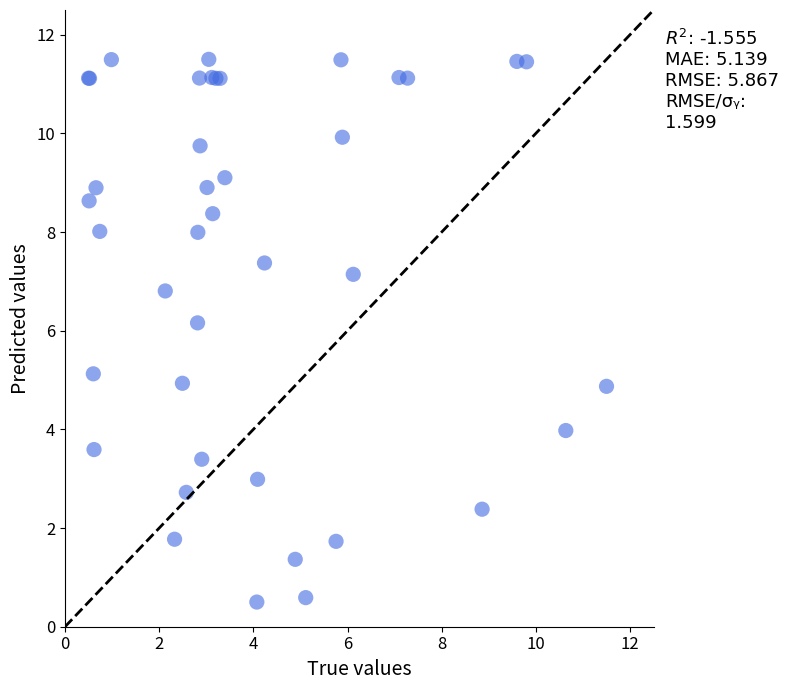

What Y value in the scatter plot is closest to 6?

6.2